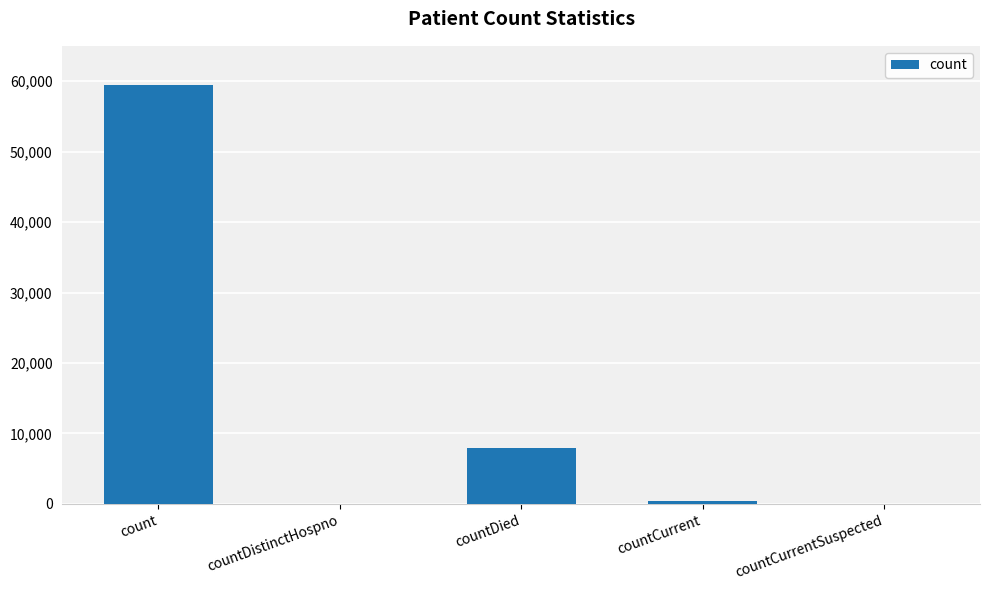

Reading right to left, transcribe all the data shown in this chart.

countCurrentSuspected=0	countCurrent=459	countDied=7873	countDistinctHospno=0	count=59453